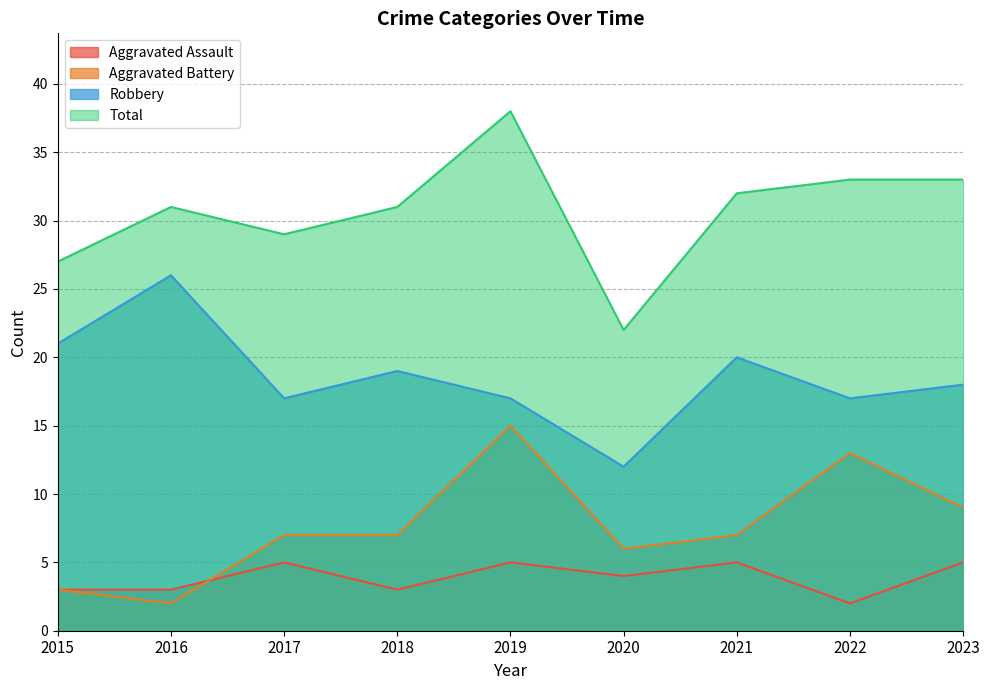

Reading left to right, list all the values displayed in this chart.

Aggravated Assault: 3	3	5	3	5	4	5	2	5
Aggravated Battery: 3	2	7	7	15	6	7	13	9
Robbery: 21	26	17	19	17	12	20	17	18
Total: 27	31	29	31	38	22	32	33	33